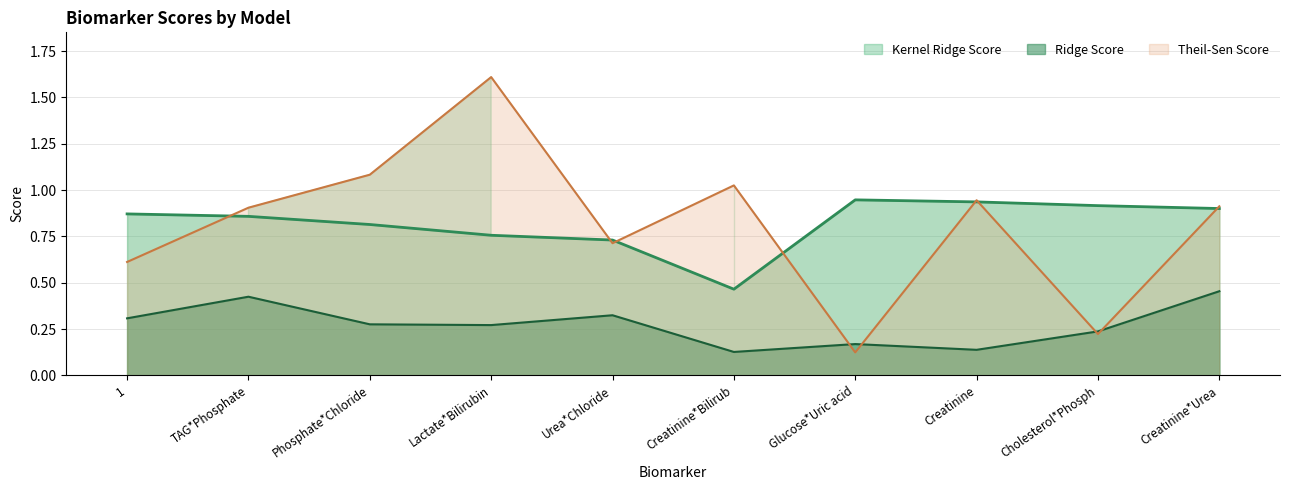

What are all the series names shown in the legend?

Kernel Ridge Score, Ridge Score, Theil-Sen Score